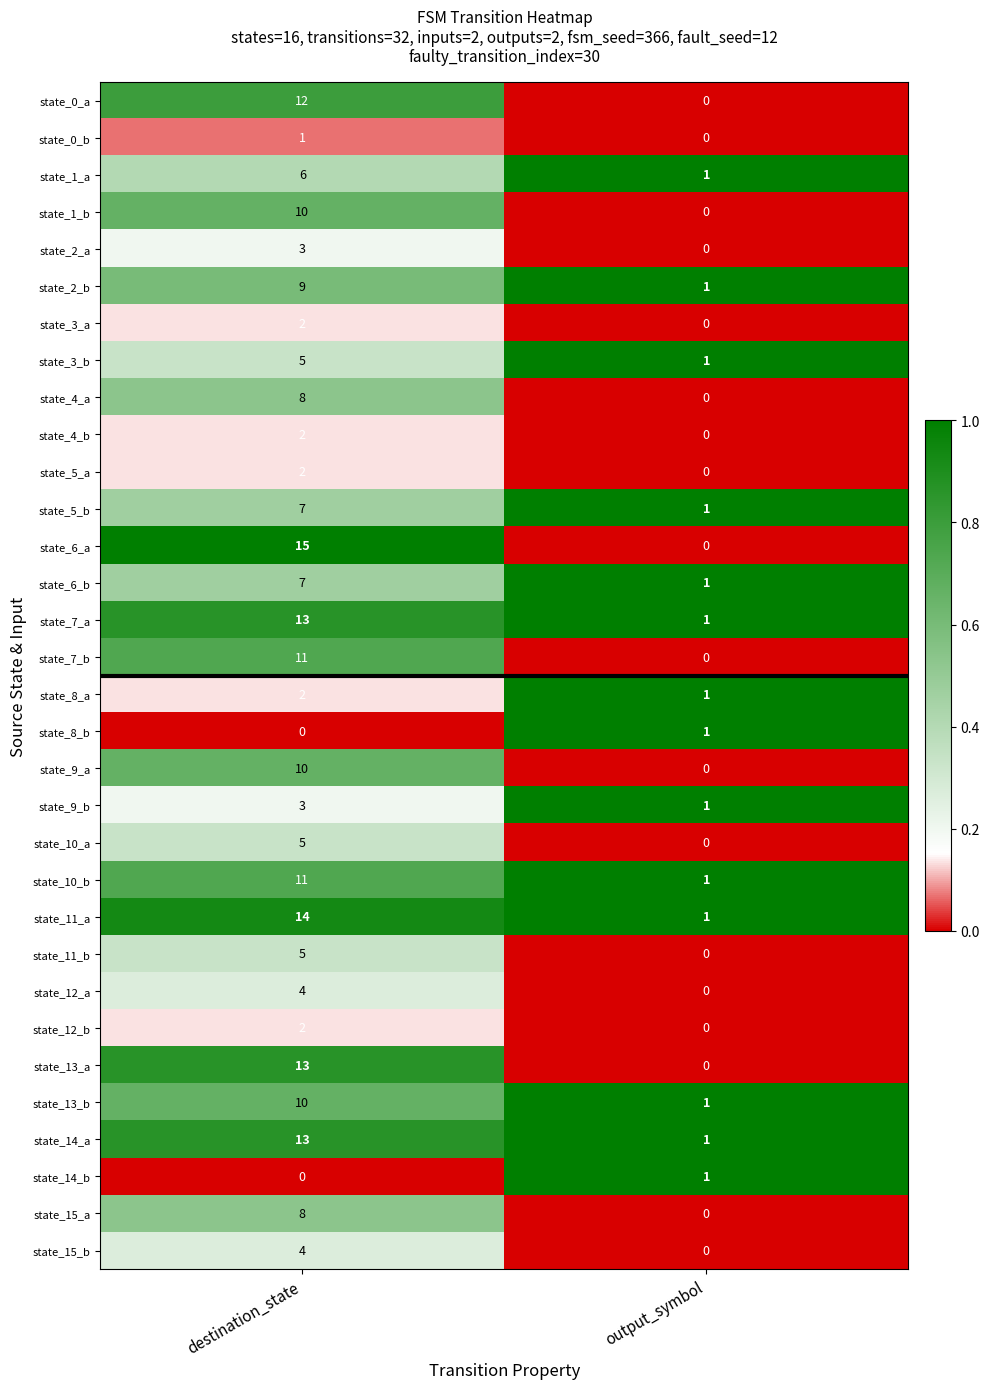

Count the number of categories in the chart.

2